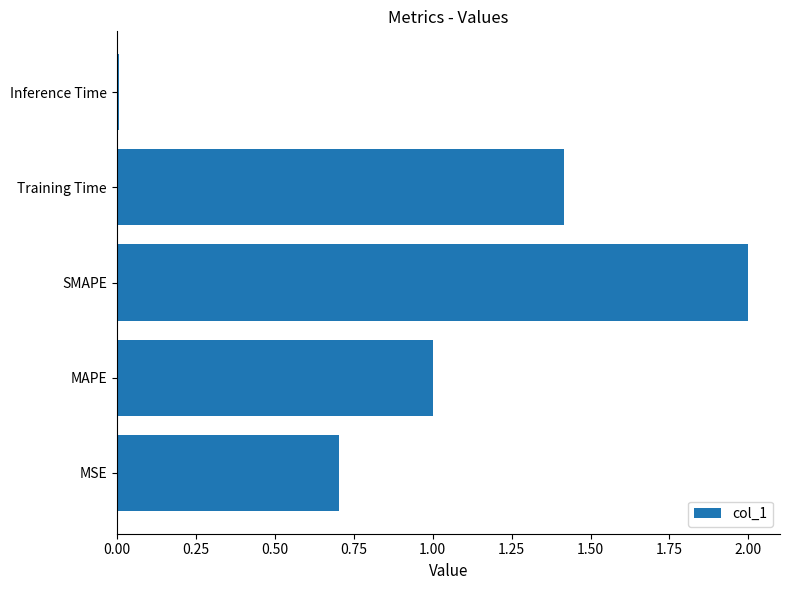

Does the chart contain stacked bars?

No